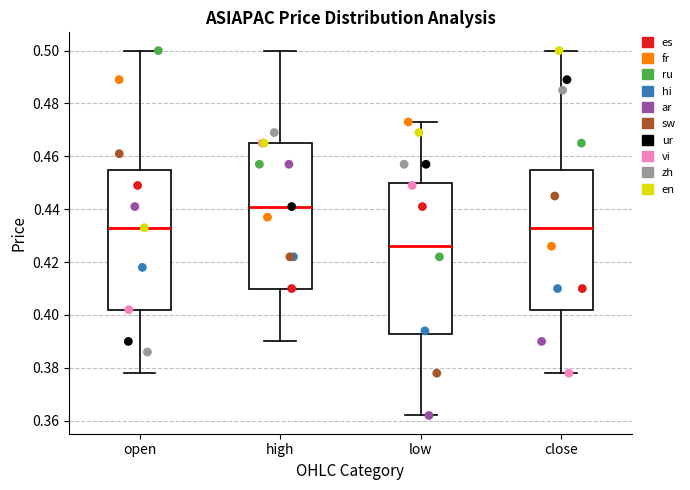

Which box has the highest median line?

high